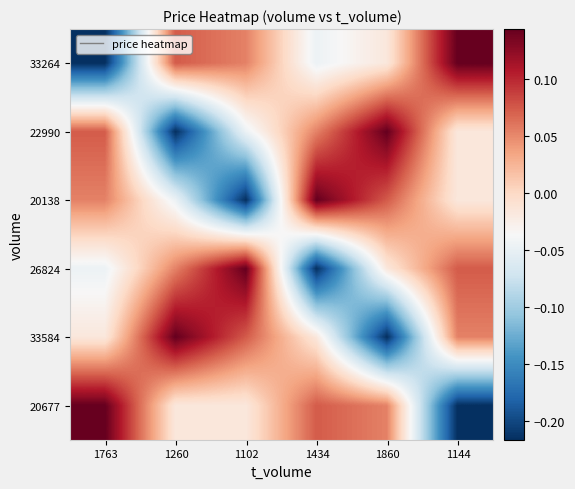

At which category is the sum across all series the highest?

1860